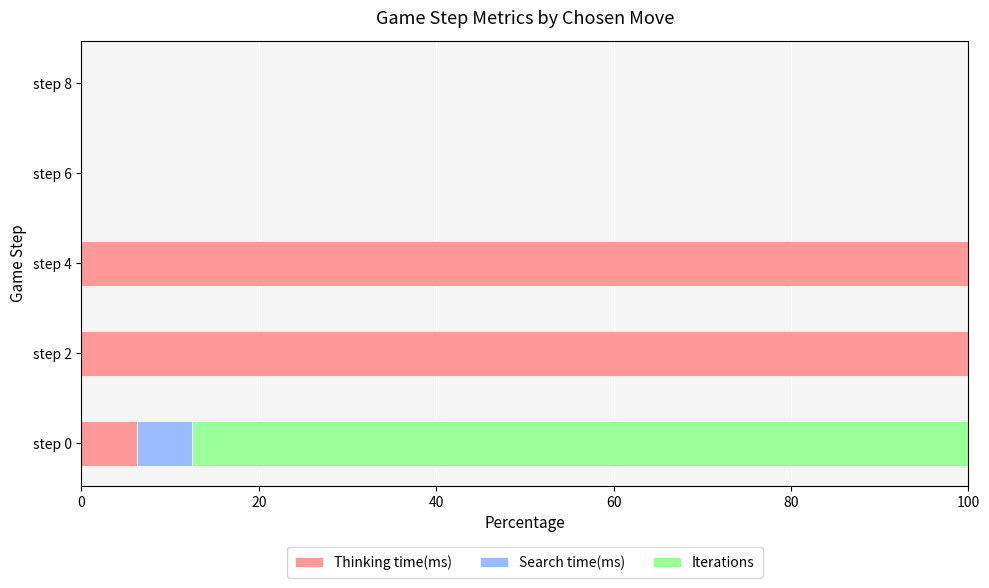

At which label is Thinking time(ms) closest to 50?

step 0